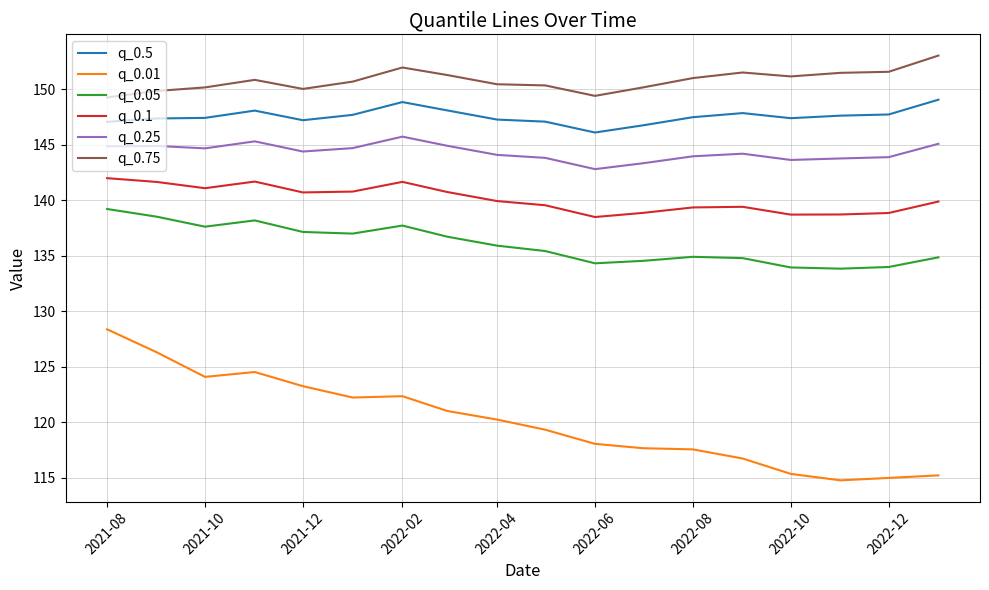

True or false: q_0.01 and q_0.75 intersect in this chart.

False